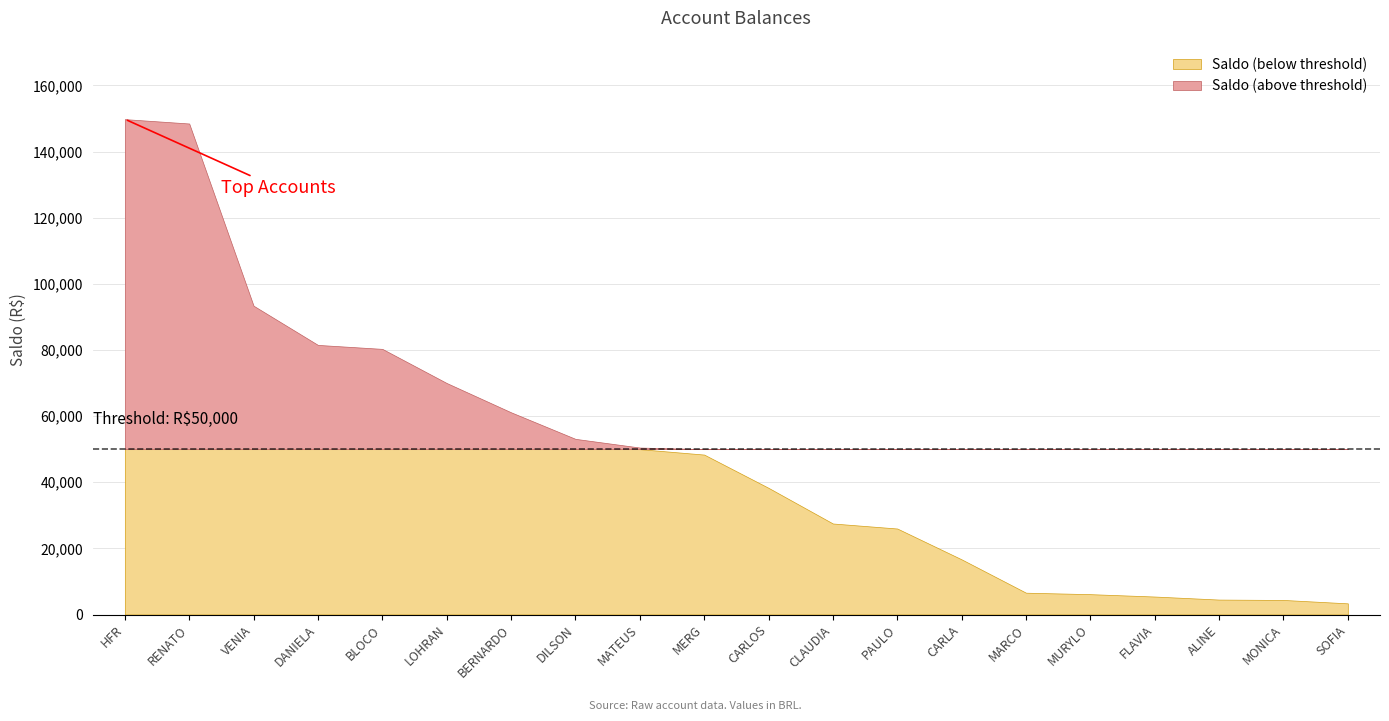

True or false: there are more than 2 points higher than both neighbors.

False